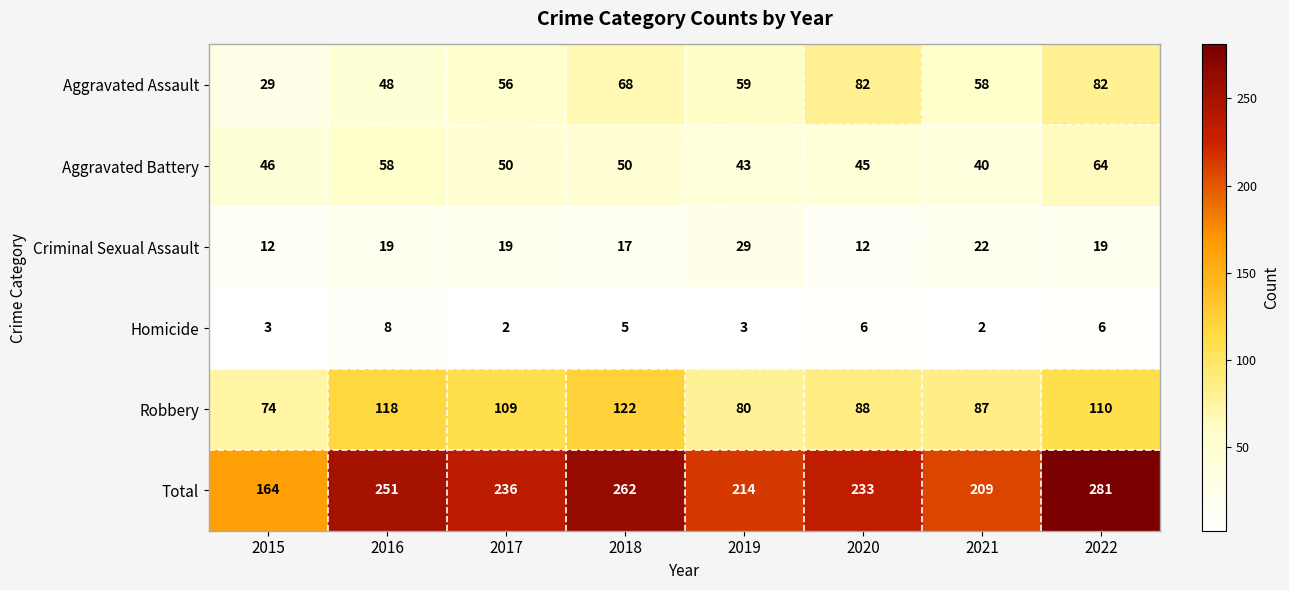

What is the difference between the highest and lowest values at 2021?

207